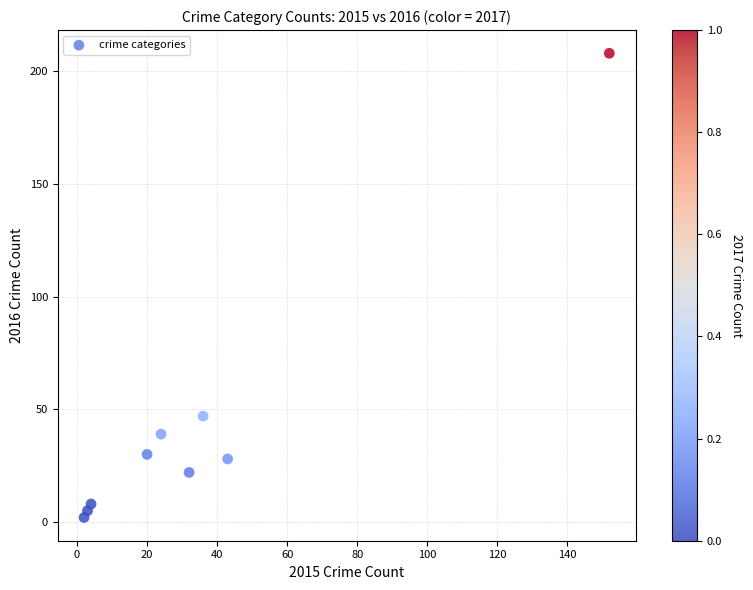

What is the range of Y values (max minus min)?

206